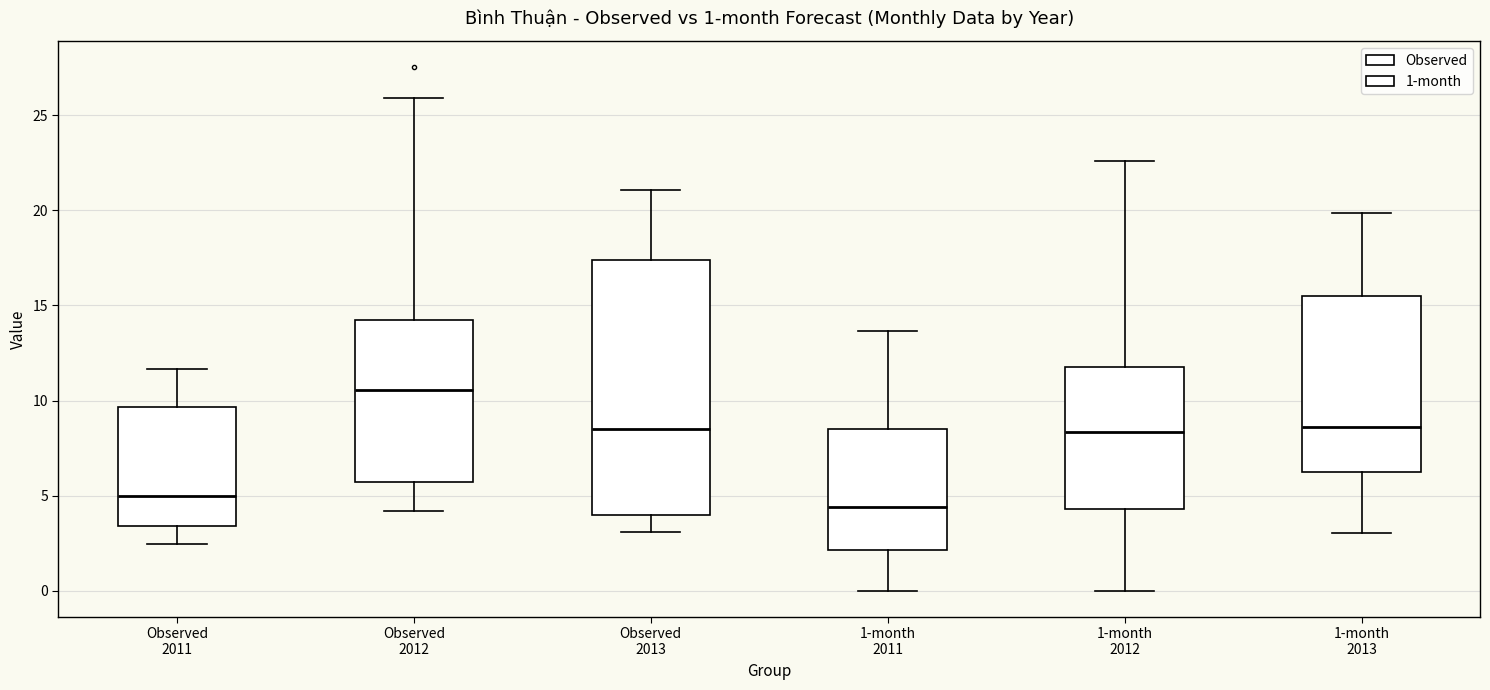

Which box has the highest median line?

Observed 2012